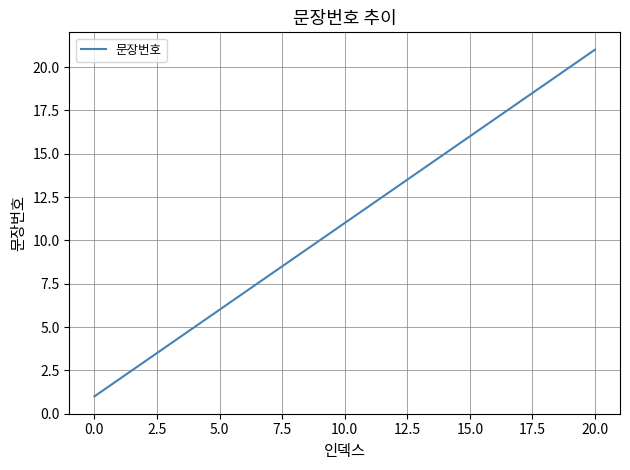

Reading right to left, extract all data points from this chart.

21	20	19	18	17	16	15	14	13	12	11	10	9	8	7	6	5	4	3	2	1